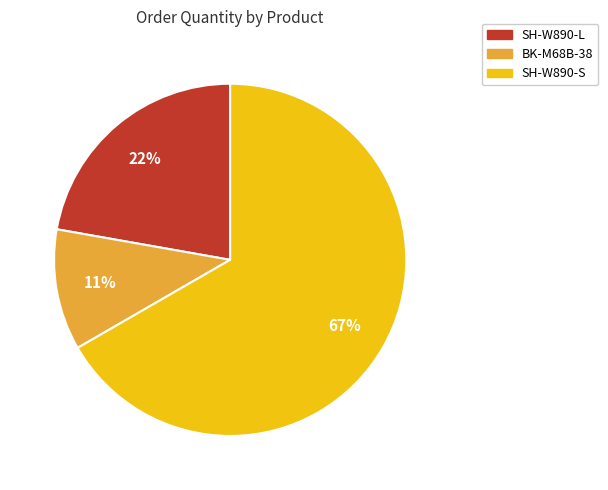

The SH-W890-S slice represents 80% of the pie. True or false?

False